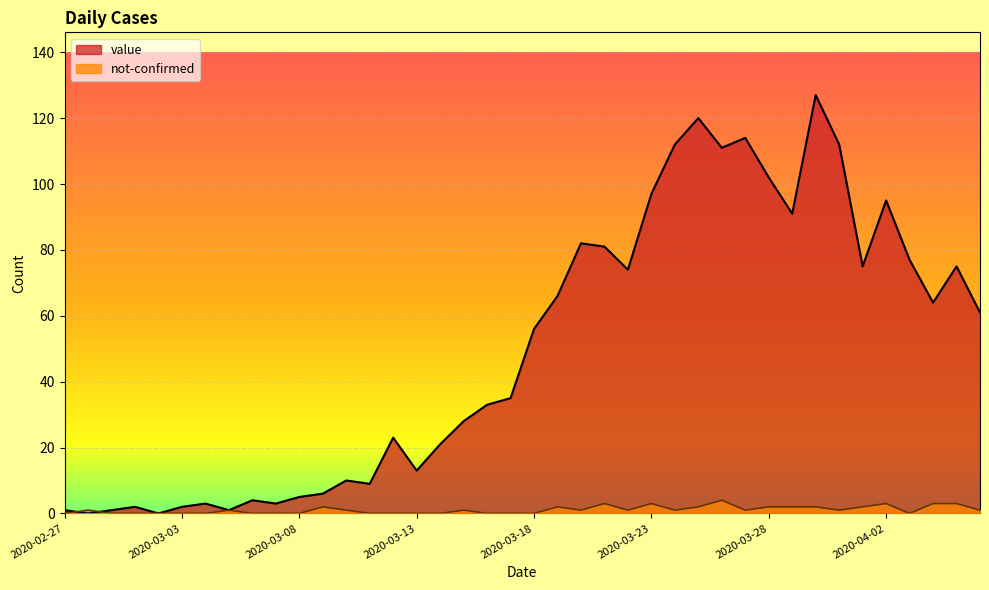

What is the greatest value displayed?

127